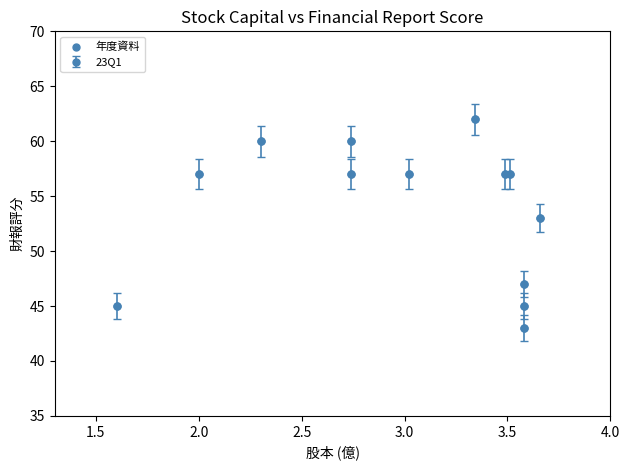

What Y value in the scatter plot is closest to 52?

53